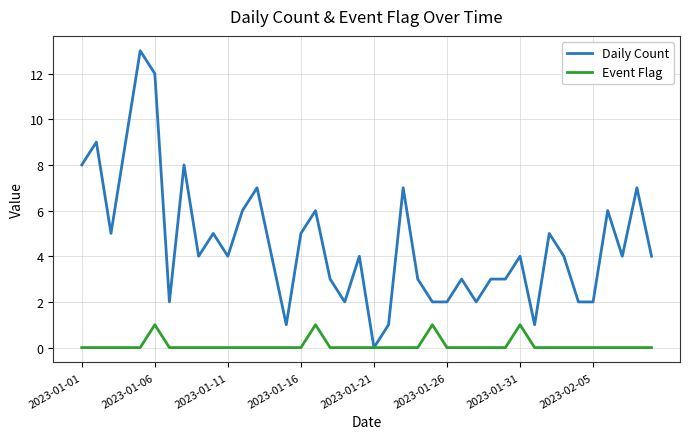

Reading left to right, list all the values displayed in this chart.

Daily Count: 8	9	5	9	13	12	2	8	4	5	4	6	7	4	1	5	6	3	2	4	0	1	7	3	2	2	3	2	3	3	4	1	5	4	2	2	6	4	7	4
Event Flag: 0	0	0	0	0	1	0	0	0	0	0	0	0	0	0	0	1	0	0	0	0	0	0	0	1	0	0	0	0	0	1	0	0	0	0	0	0	0	0	0